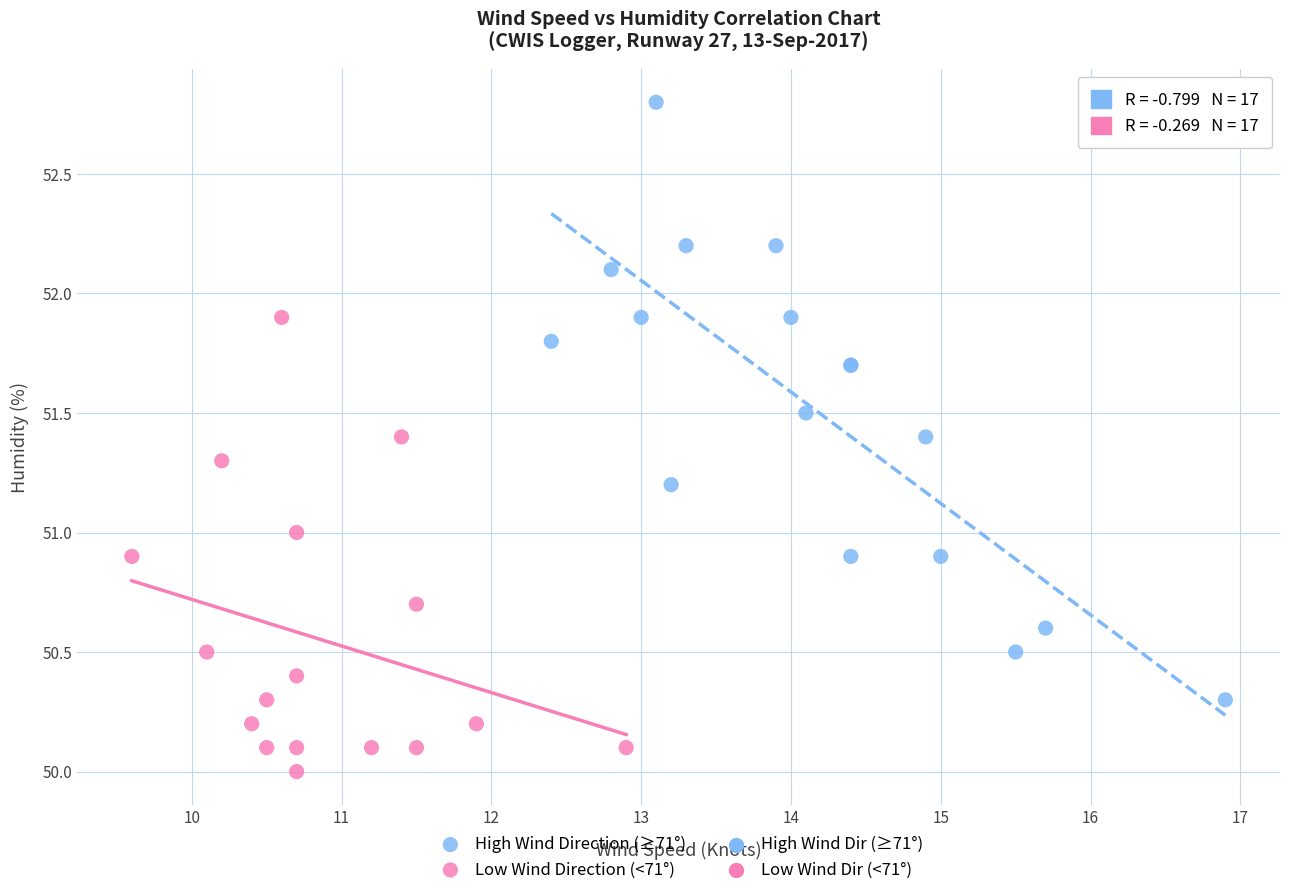

Which series contains the lowest Y value?

Low Wind Direction (<71°)